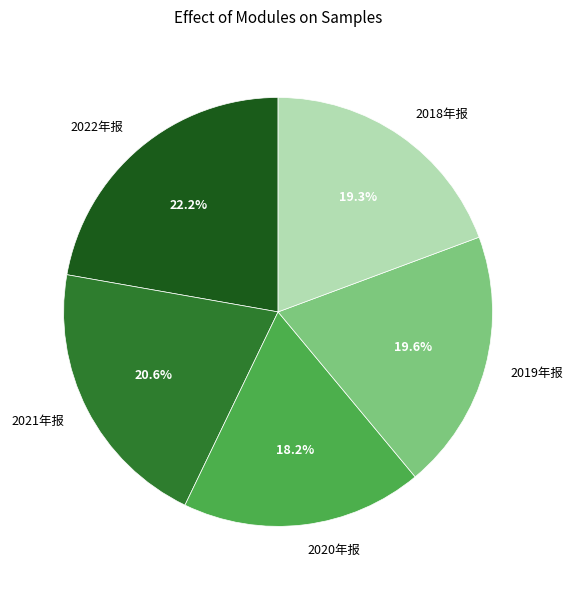

Which category has the smallest portion of the pie?

2020年报